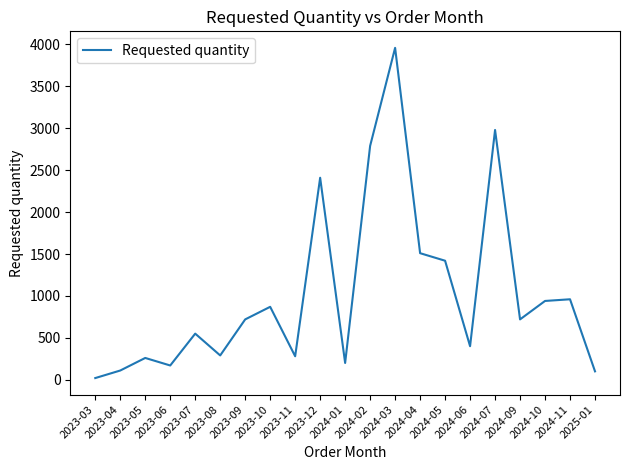

Is it true that the value at 2024-03 is 3960?

True